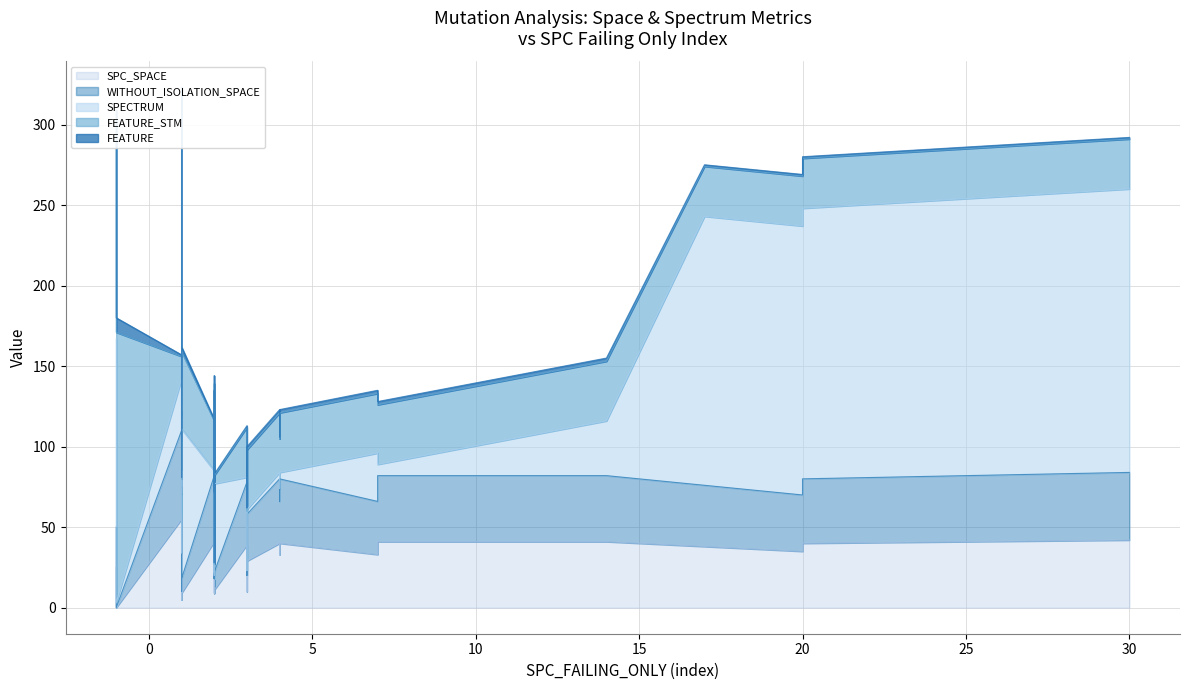

Where is the first local maximum for FEATURE_STM?

2